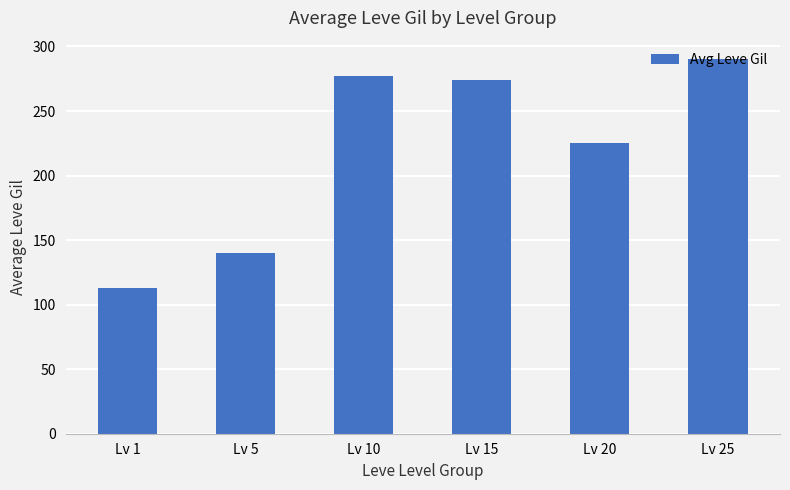

The chart shows a value of 380 at Lv 20. True or false?

False